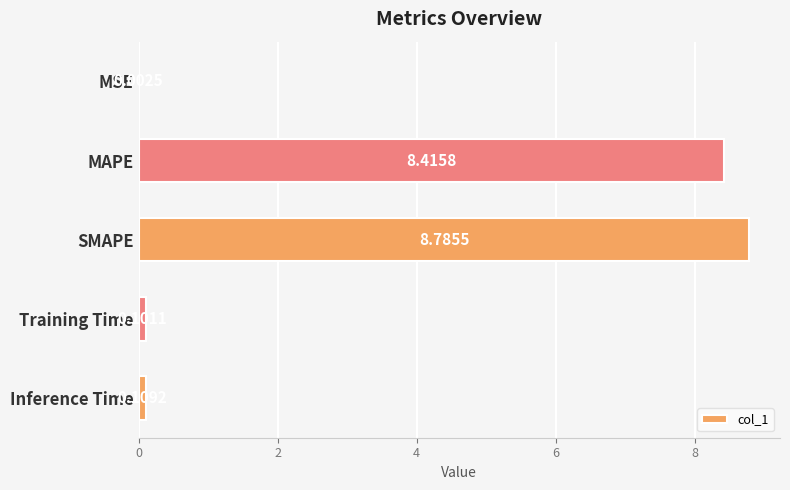

Where is the data nearest to the value 4?

Inference Time